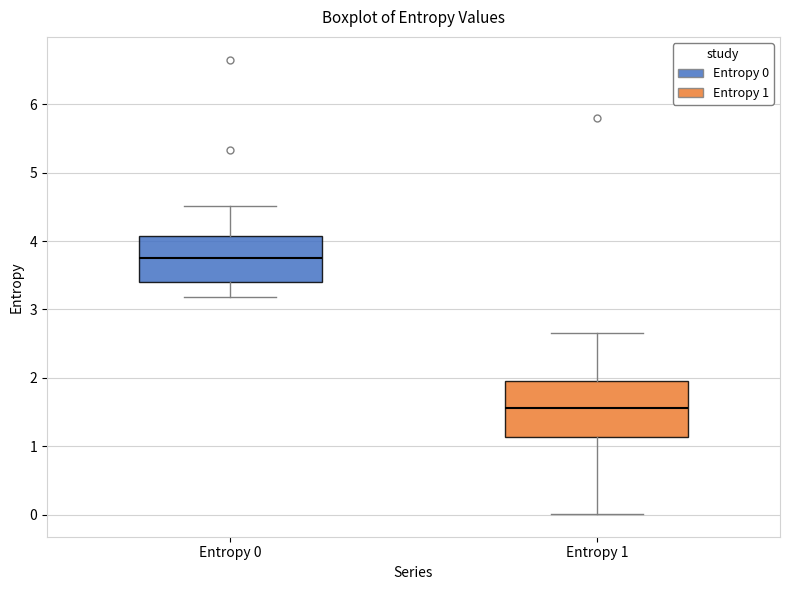

Which box has the lowest median line?

Entropy 1